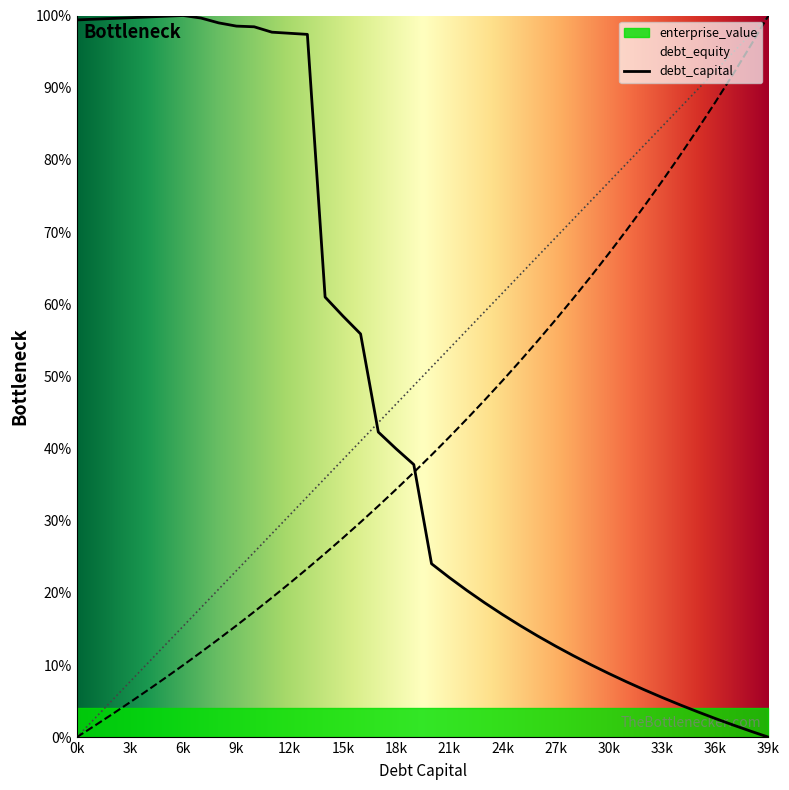

True or false: enterprise_value and debt_equity intersect in this chart.

True